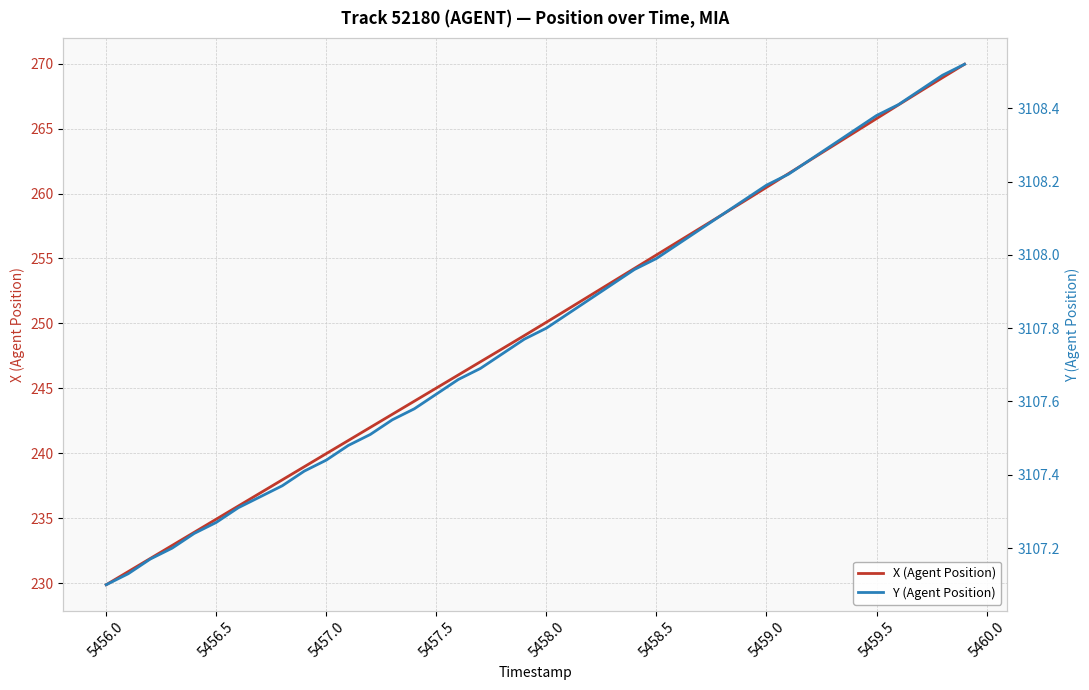

What is the minimum value for Y (Agent Position)?

3107.1